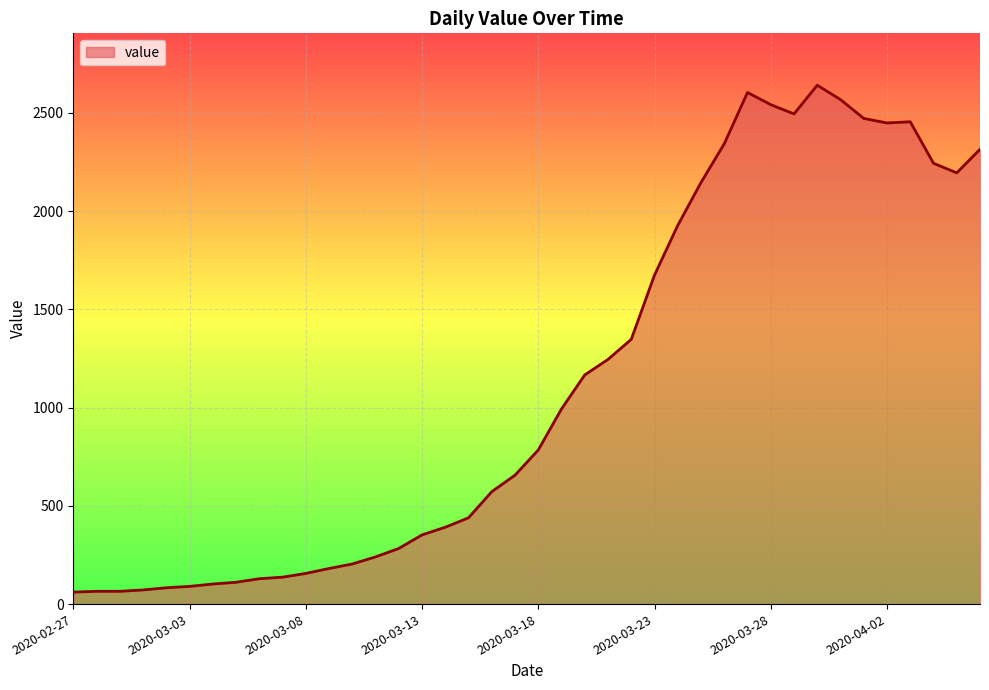

What is the greatest value displayed?

2640